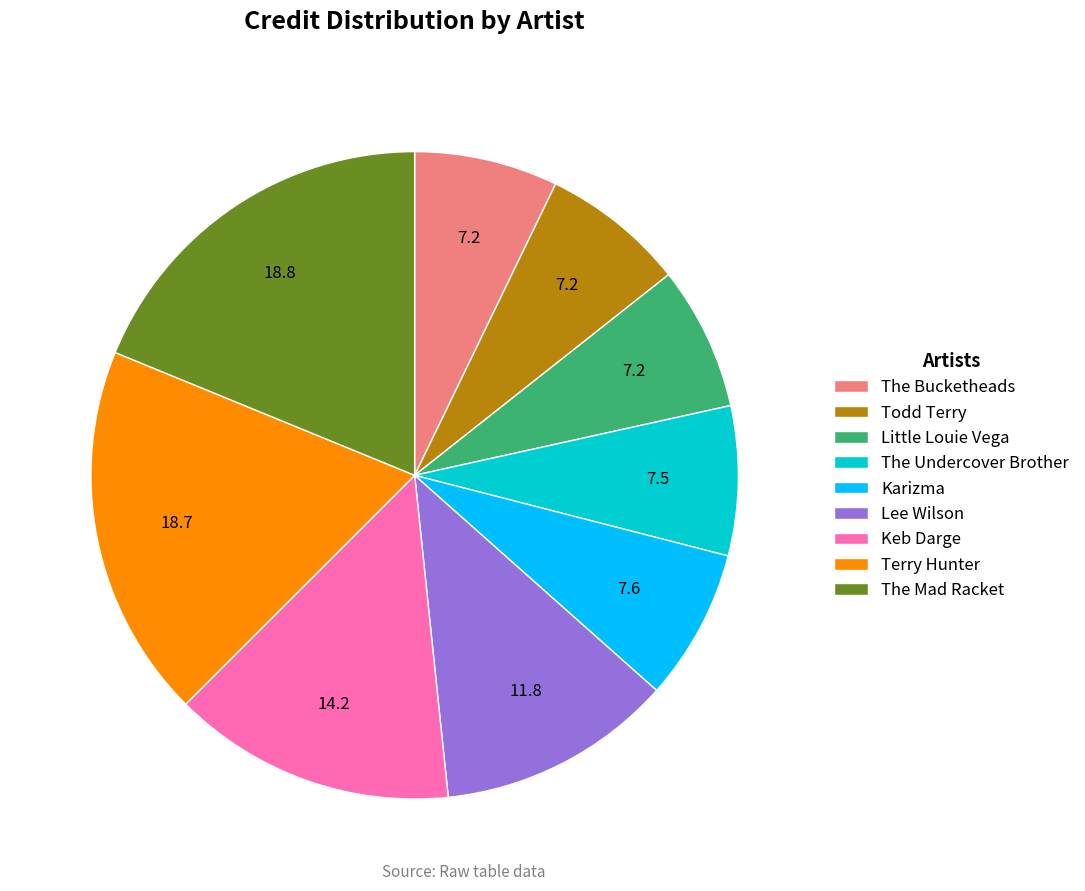

Approximately how many times larger is the value at The Undercover Brother compared to Todd Terry?

1.0